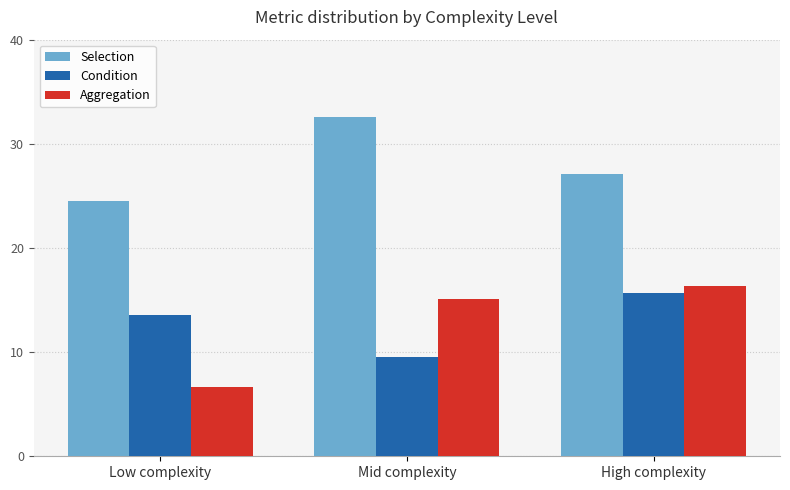

Rank the categories by Selection value from lowest to highest.

Low complexity, High complexity, Mid complexity